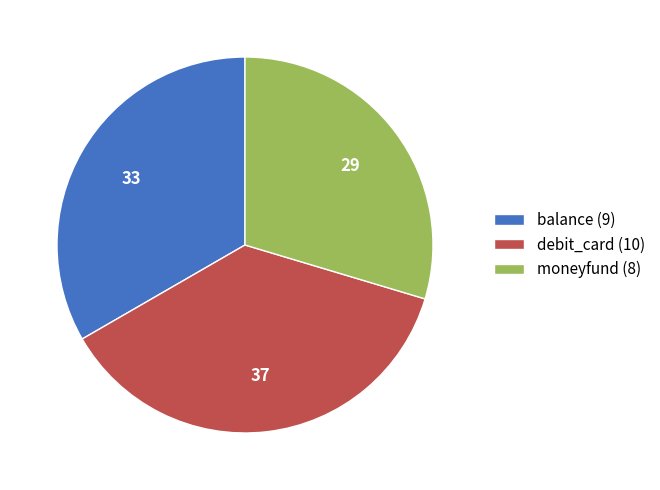

True or false: balance accounts for 33% of the total.

True